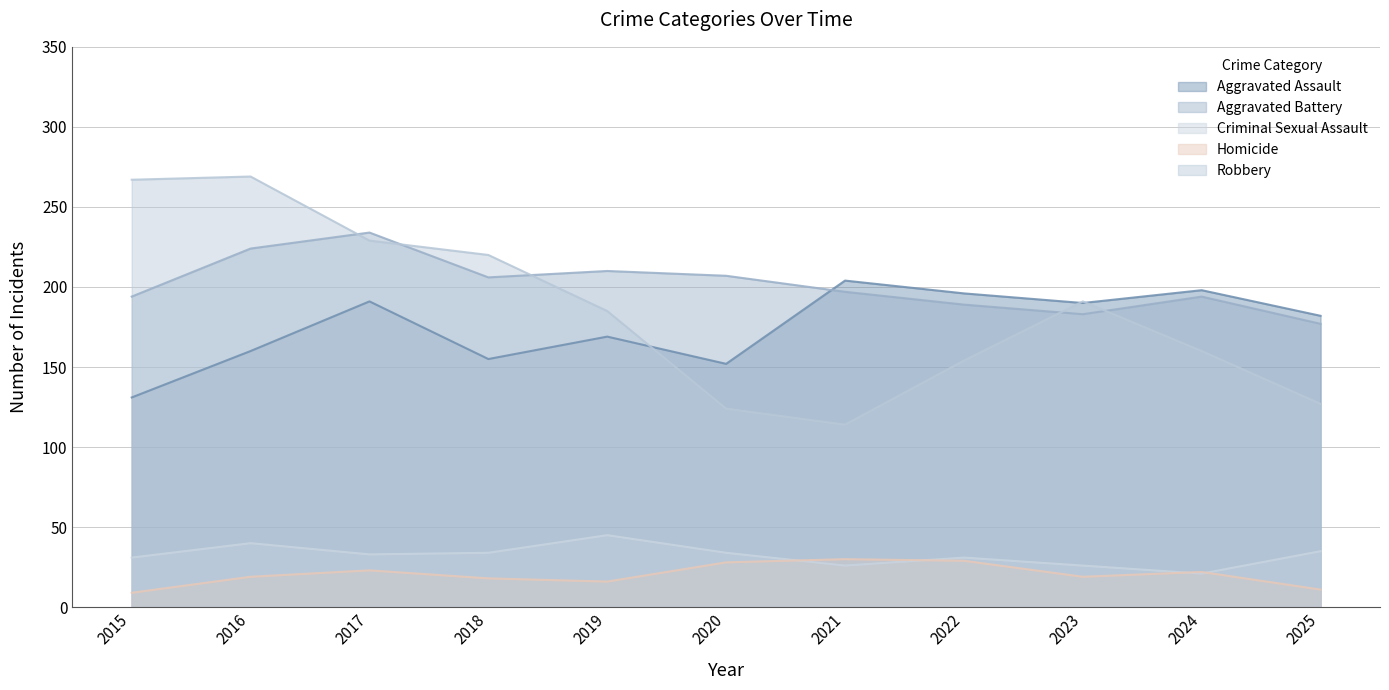

Is the value of Homicide at 2025 greater than the value of Aggravated Assault at 2023?

No